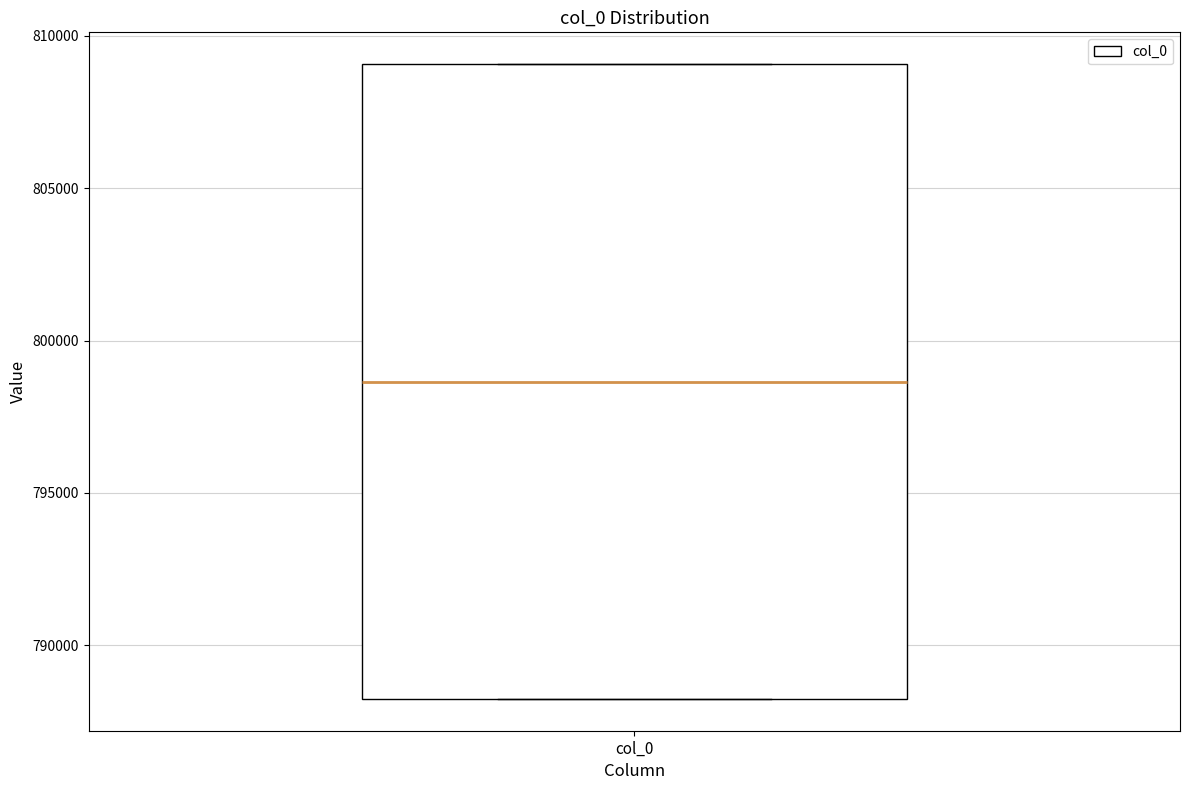

Read this box plot against the y-axis: the position of the median line, the range covered by the box, and the ends of both whiskers. The values are not printed on the chart, so give them approximately, as read against the axis.

median 798500, box 788000 to 809000, whiskers 788000 to 809000